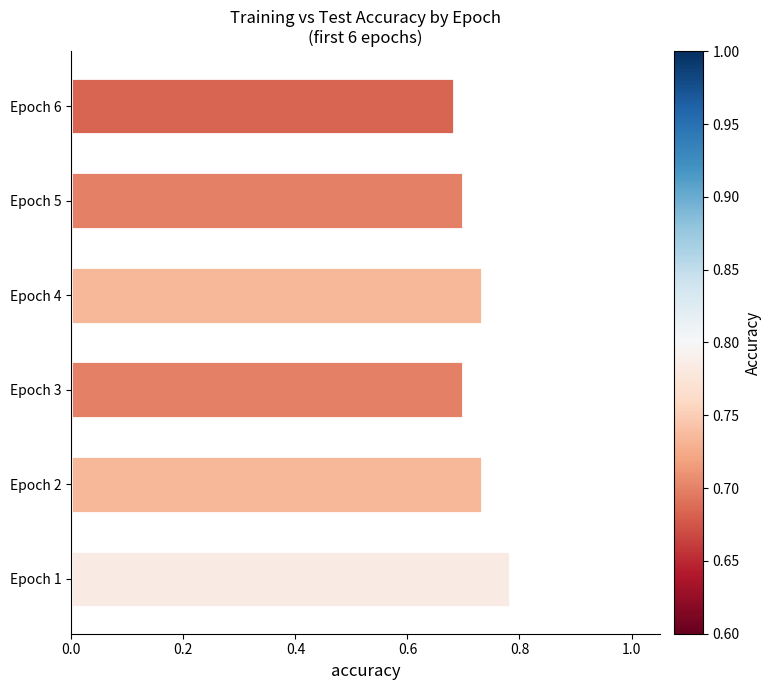

What is the difference between the maximum and second lowest values?

0.1